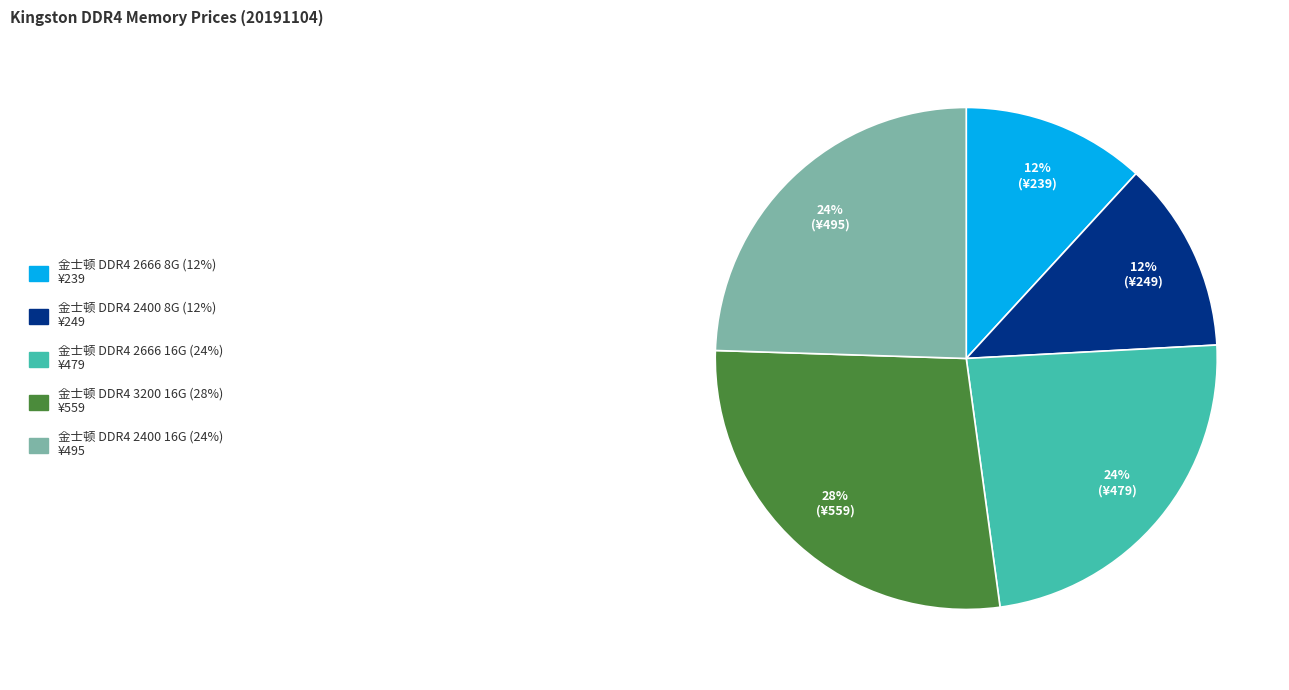

To the nearest percent, what is the difference between the largest and smallest slice percentages?

16%